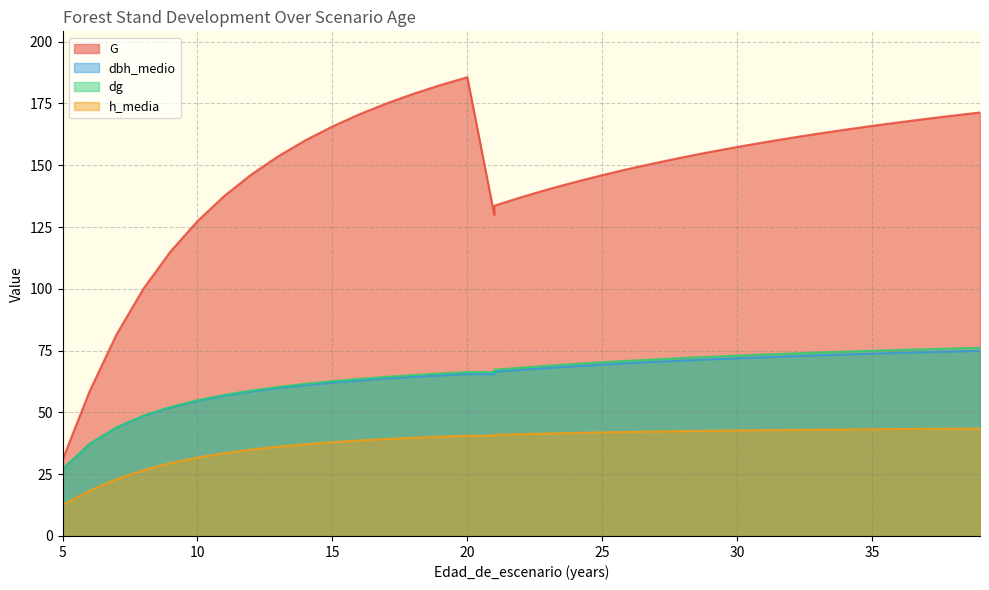

How many lines are shown in the chart?

4